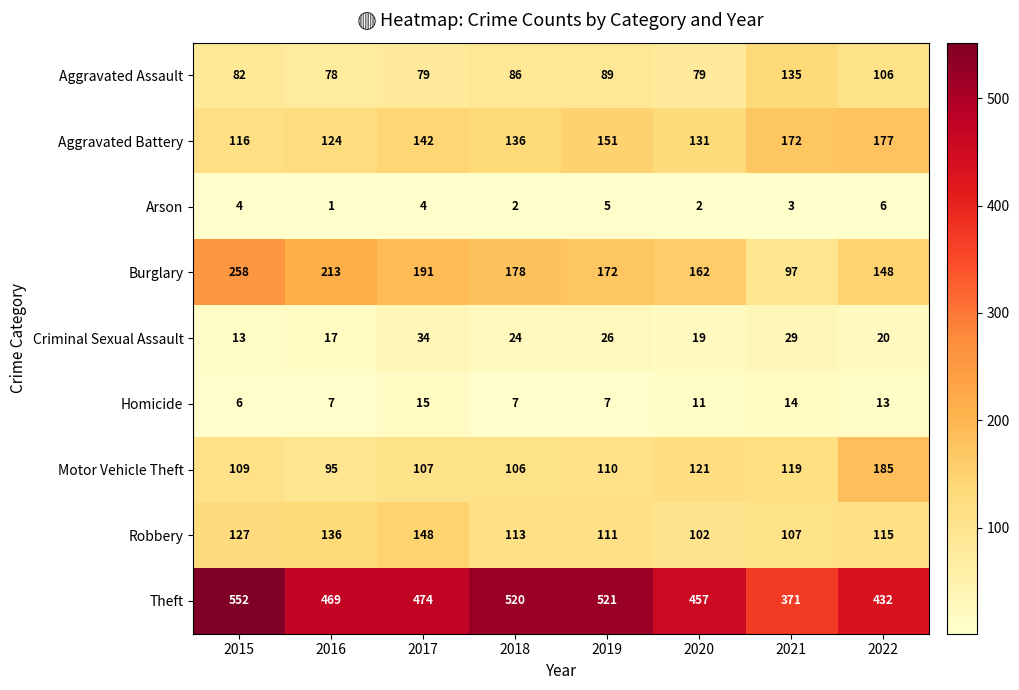

Which series has the widest spread of values?

Theft